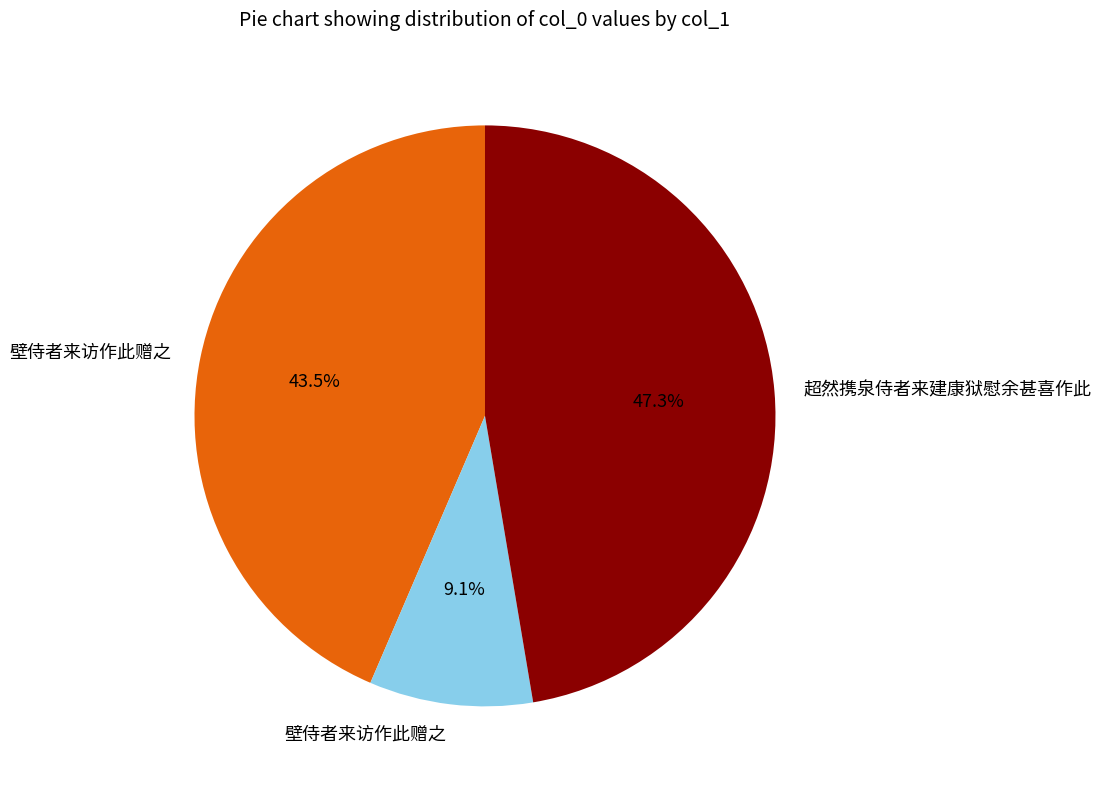

Is there any slice that represents more than half of the pie?

No